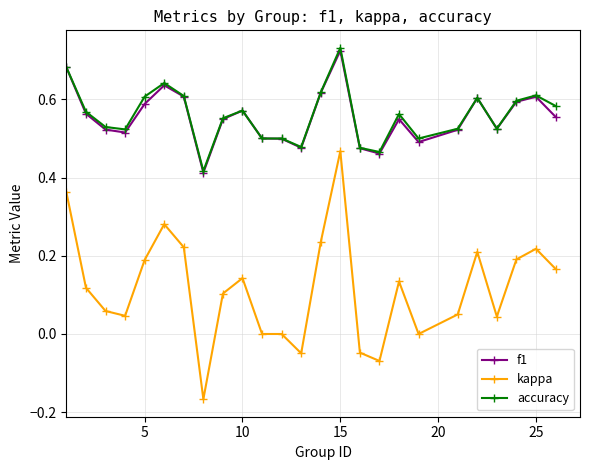

True or false: accuracy and kappa intersect in this chart.

False